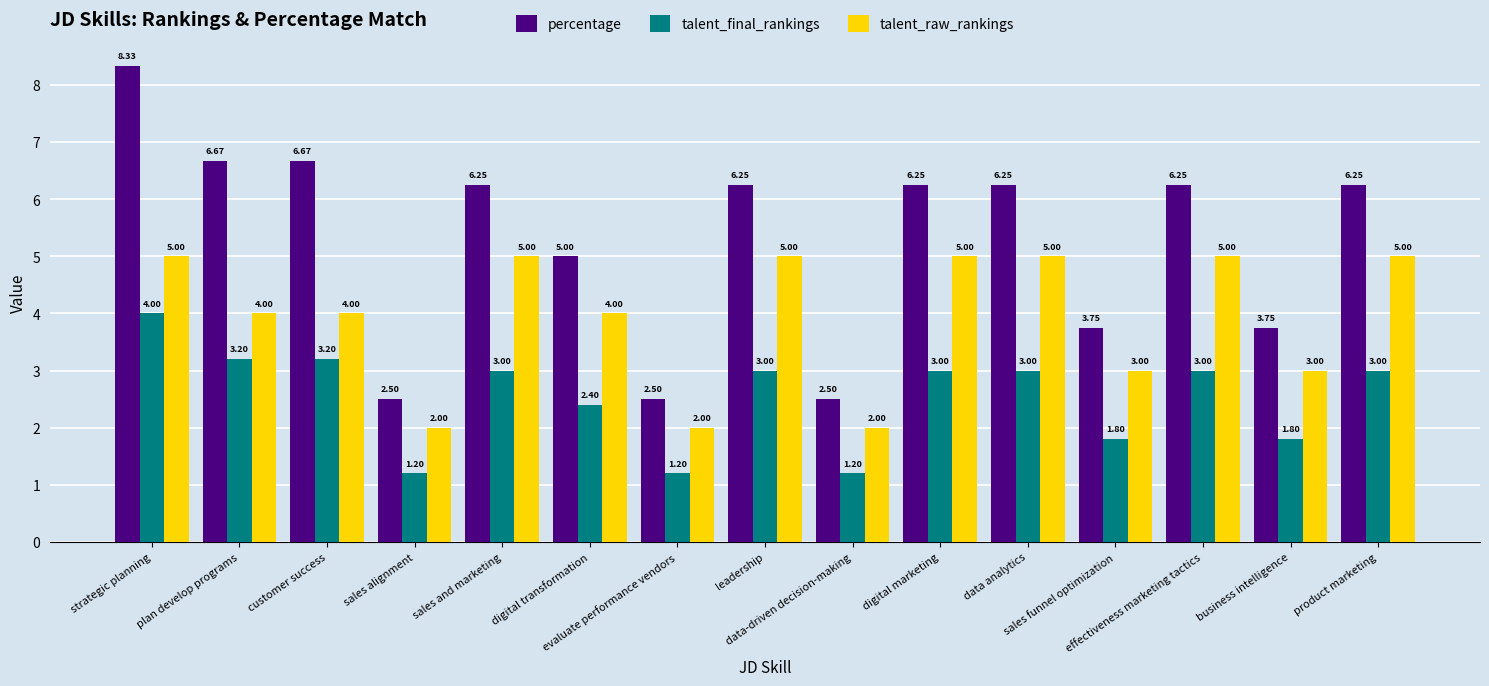

What is the approximate value of talent_raw_rankings at product marketing?

5.0